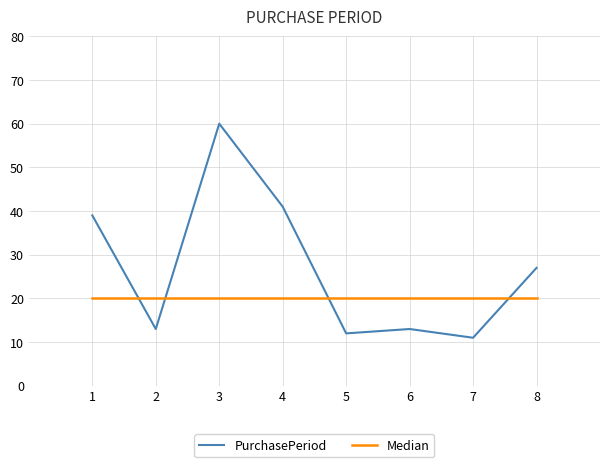

What is the lowest value of the PurchasePeriod series?

11